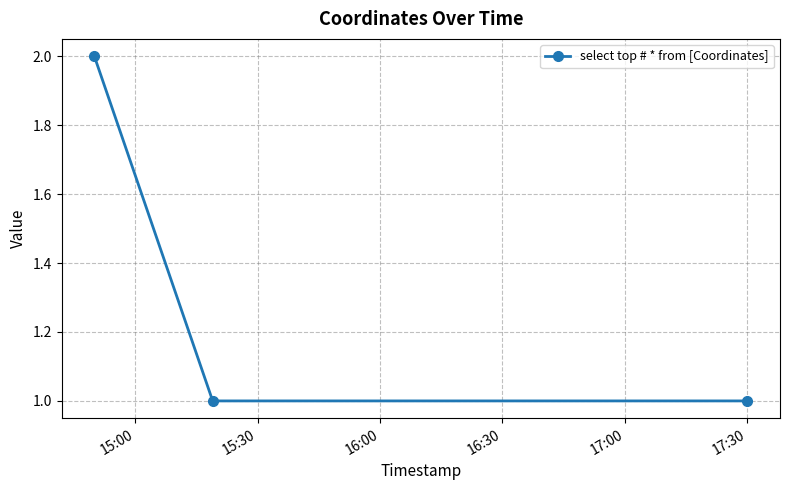

What is the sum of all values?

4